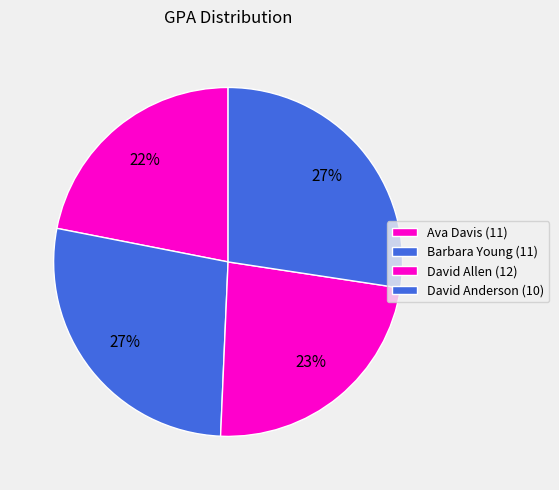

Count the number of slices in the pie.

4